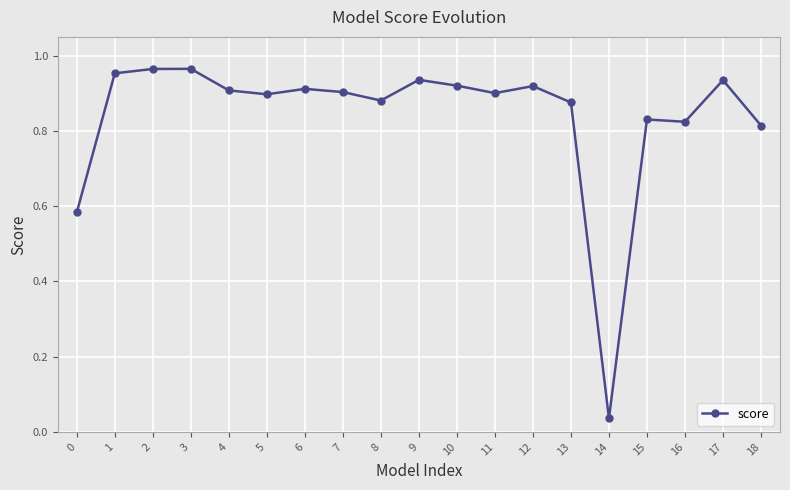

True or false: there are more than 2 points higher than both neighbors.

True